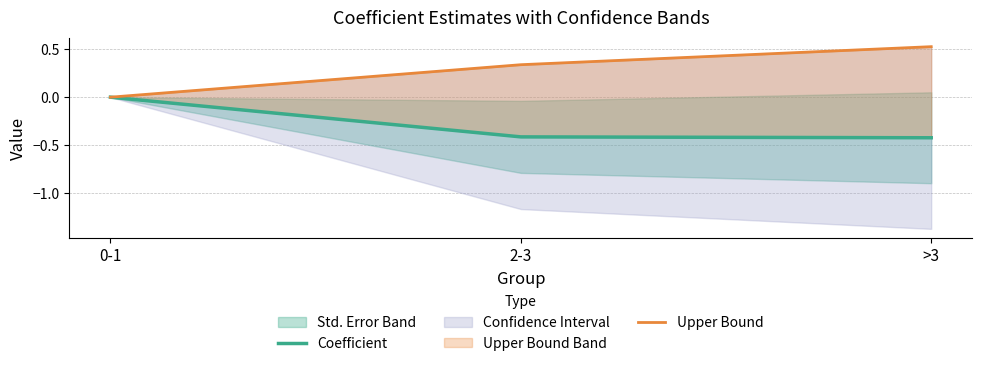

At which label does Upper Bound reach its minimum?

0-1